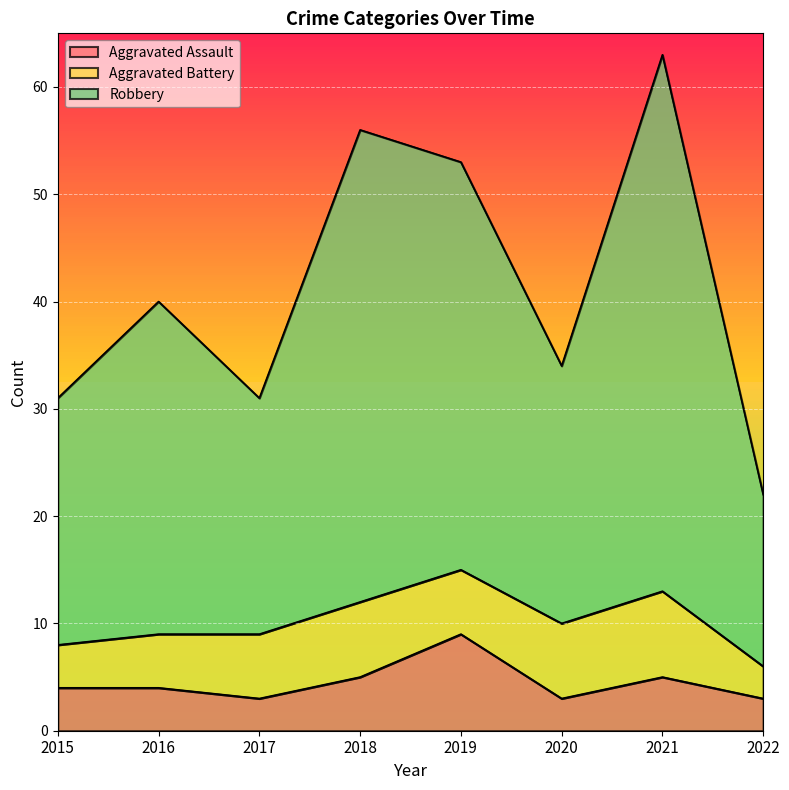

True or false: Aggravated Assault has more than 0 points higher than both neighbors.

True